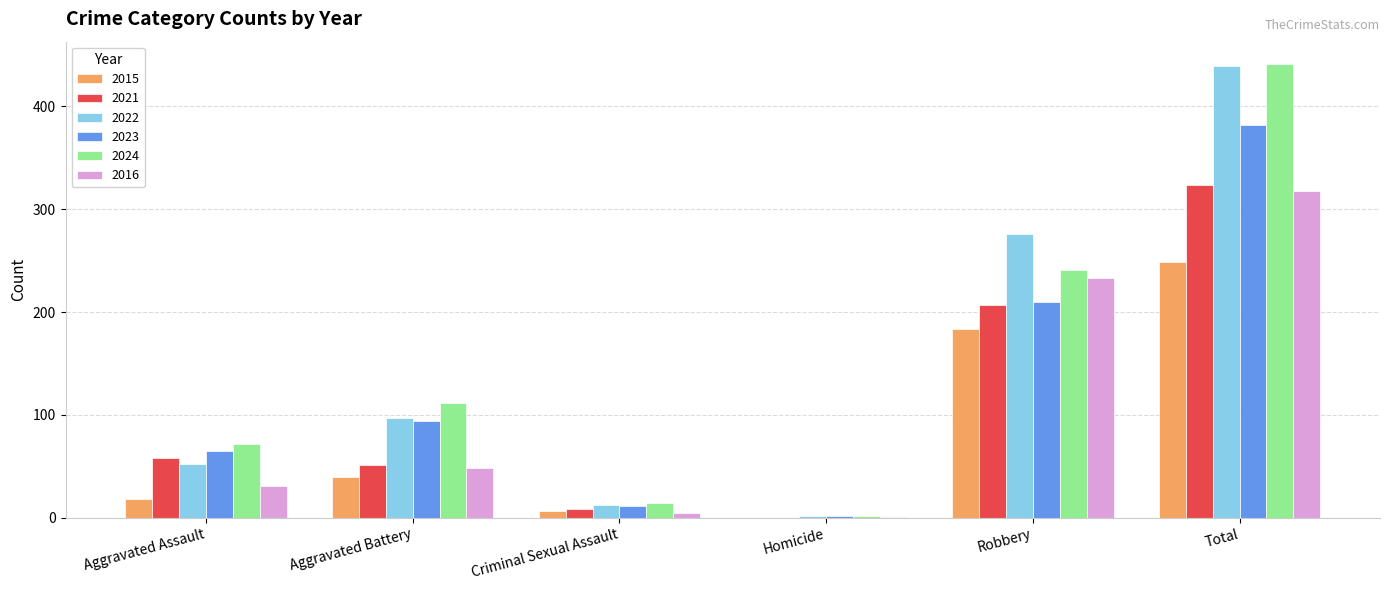

At which category is the sum across all series the highest?

Total